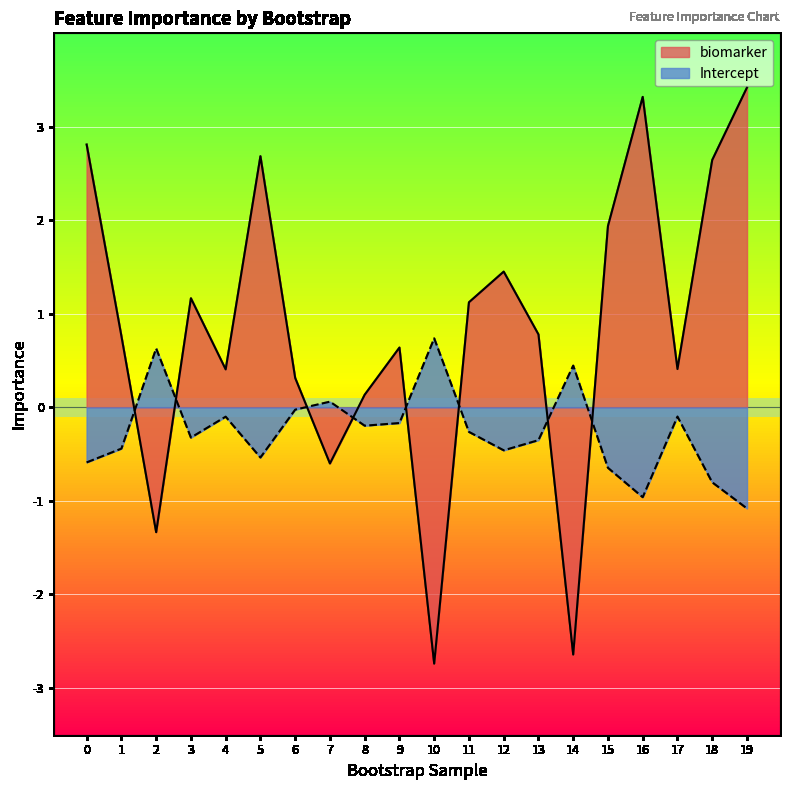

Reading left to right, list all the values displayed in this chart.

biomarker: 0=2.8	1=0.8	2=-1.3	3=1.2	4=0.4	5=2.7	6=0.3	7=-0.6	8=0.1	9=0.6	10=-2.7	11=1.1	12=1.5	13=0.8	14=-2.6	15=1.9	16=3.3	17=0.4	18=2.6	19=3.4
Intercept: 0=-0.6	1=-0.4	2=0.6	3=-0.3	4=-0.1	5=-0.5	6=-0.0	7=0.1	8=-0.2	9=-0.2	10=0.7	11=-0.3	12=-0.5	13=-0.4	14=0.4	15=-0.6	16=-1.0	17=-0.1	18=-0.8	19=-1.1